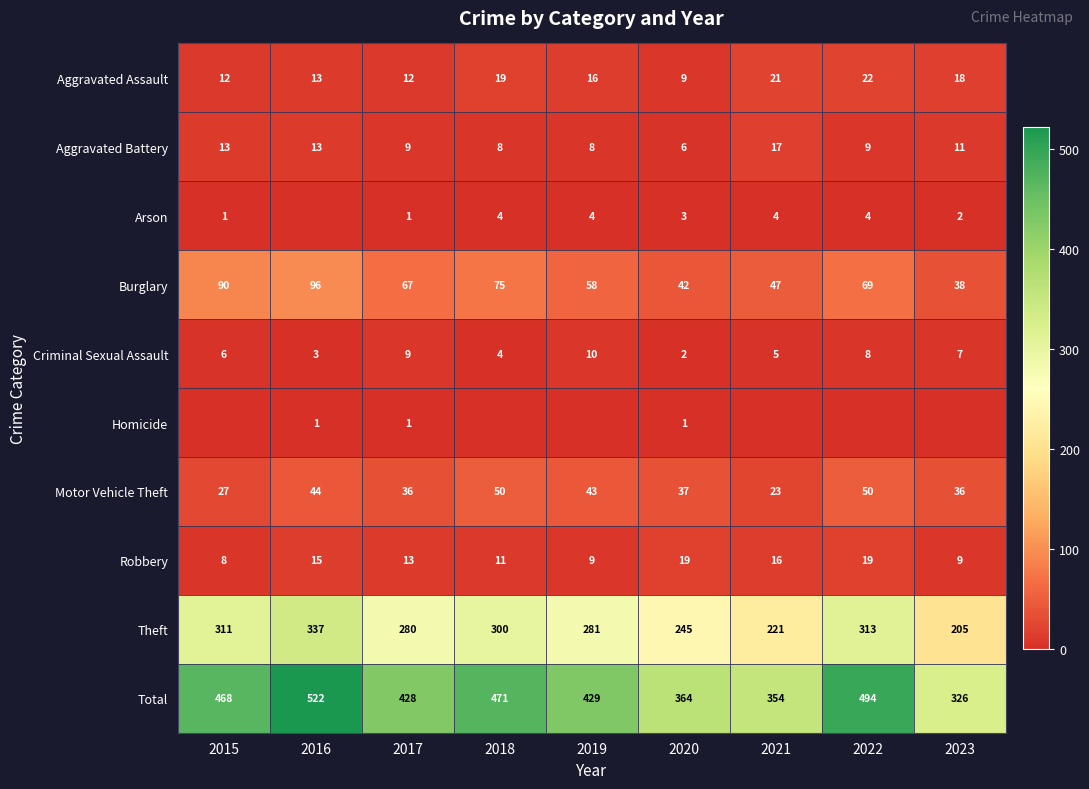

What is the sum of the Robbery values at 2015 and 2018?

19